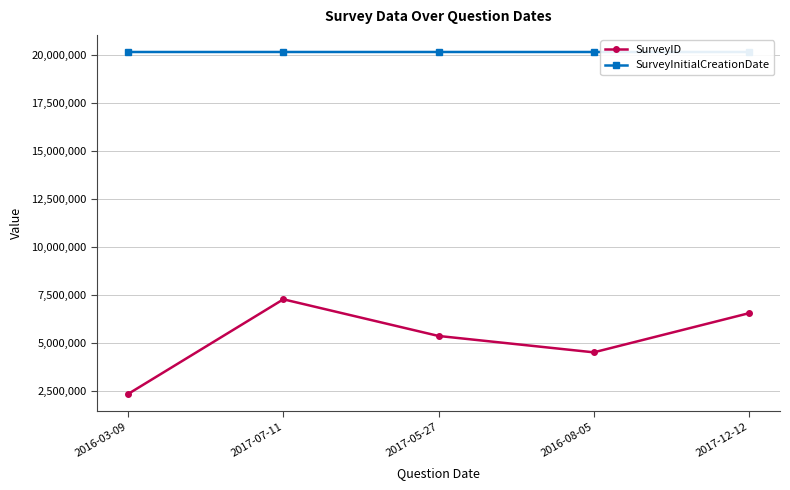

True or false: SurveyInitialCreationDate and SurveyID intersect in this chart.

False